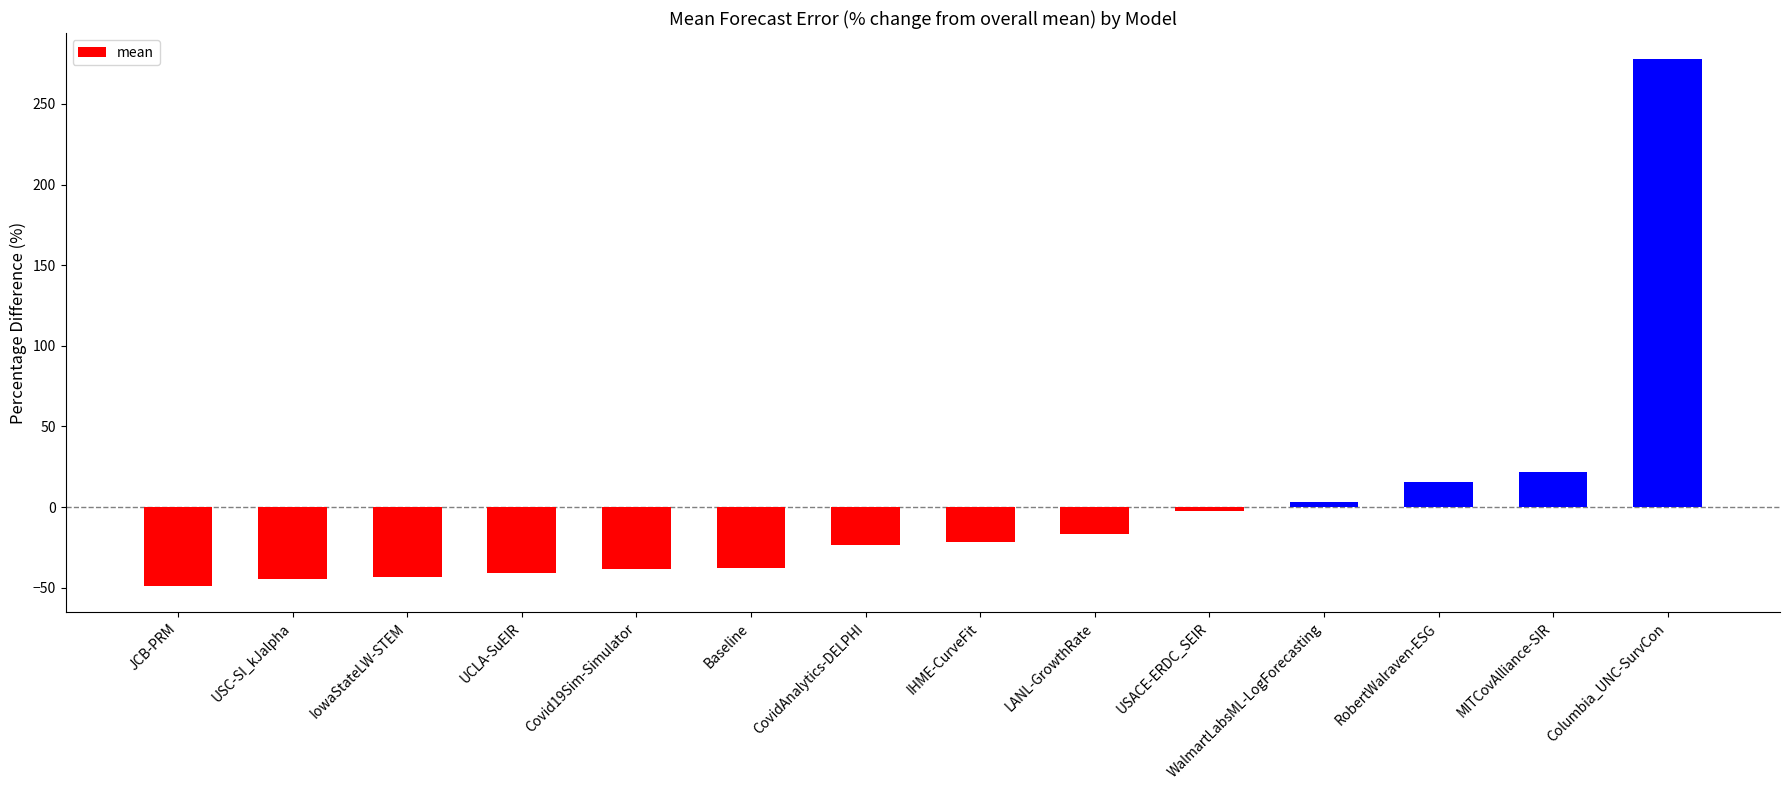

How many values are above zero?

4